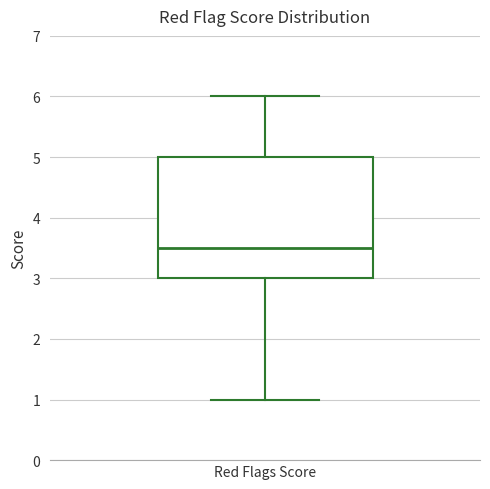

Transcribe this box plot: give where the median line is, the range the box spans, and where the two whiskers end, as read against the y-axis. The values are not printed on the chart, so give them approximately, as read against the axis.

median 3.5, box 3.0 to 5.0, whiskers 1.0 to 6.0